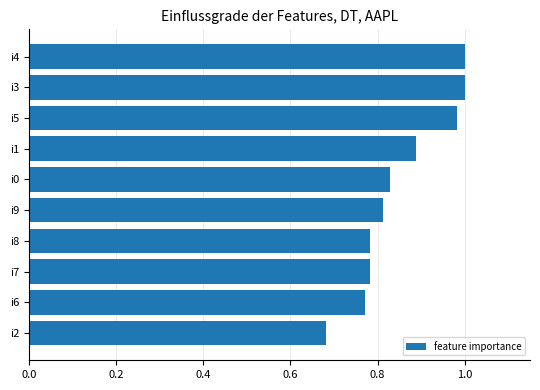

Which label corresponds to the smallest value in the chart?

i2